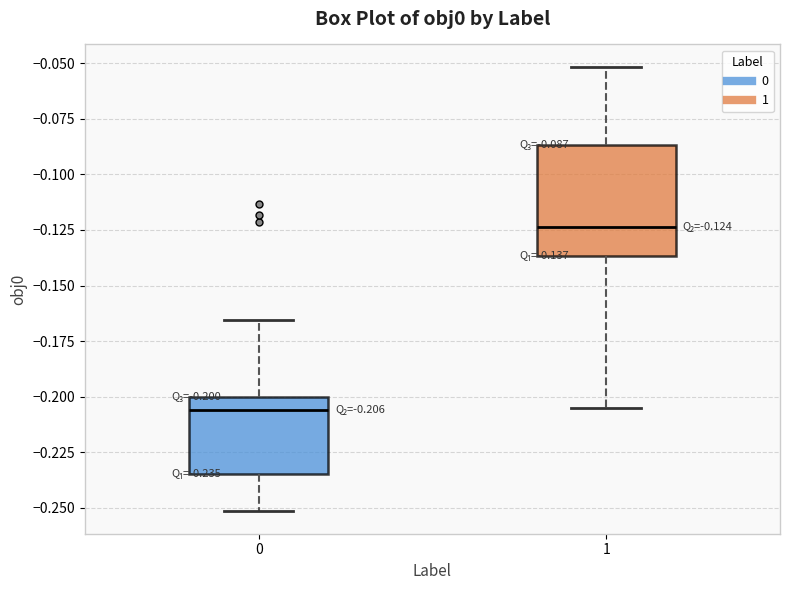

Which box is the tallest, from its lower edge to its upper edge?

1